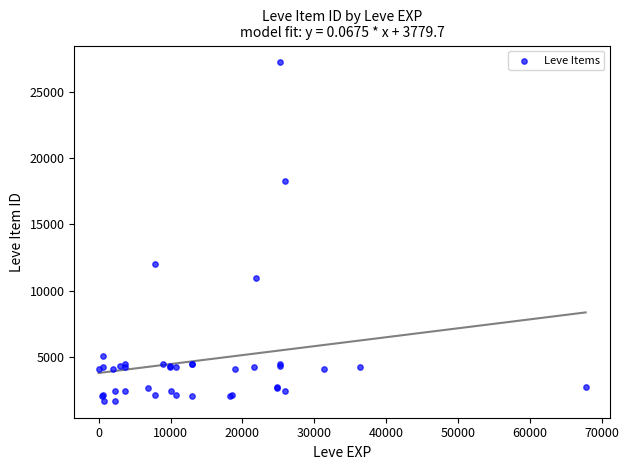

What Y value in the scatter plot is closest to 14448?

12018